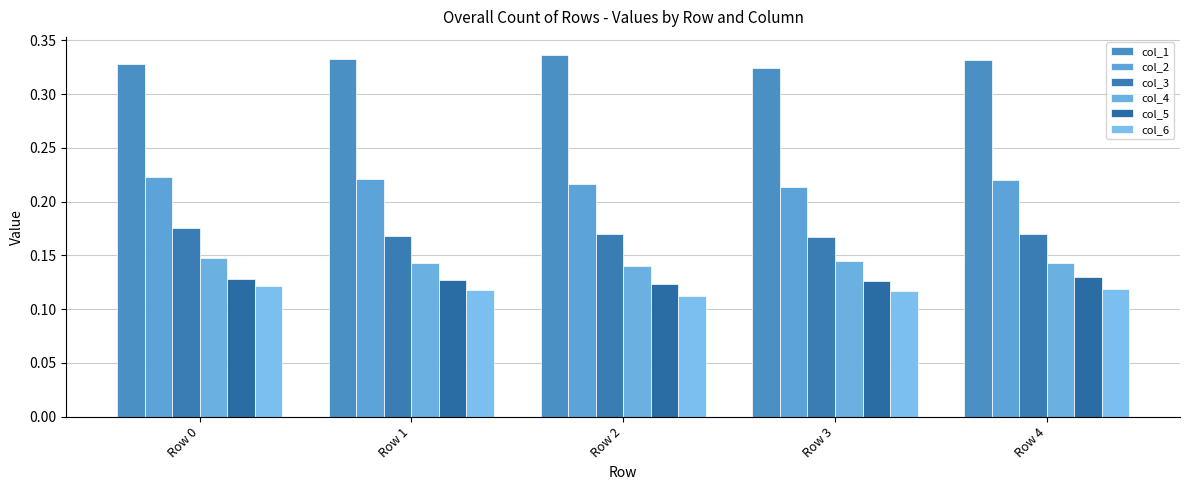

Reading right to left, transcribe all the data shown in this chart.

col_1: 0.3	0.3	0.3	0.3	0.3
col_2: 0.2	0.2	0.2	0.2	0.2
col_3: 0.2	0.2	0.2	0.2	0.2
col_4: 0.1	0.1	0.1	0.1	0.1
col_5: 0.1	0.1	0.1	0.1	0.1
col_6: 0.1	0.1	0.1	0.1	0.1